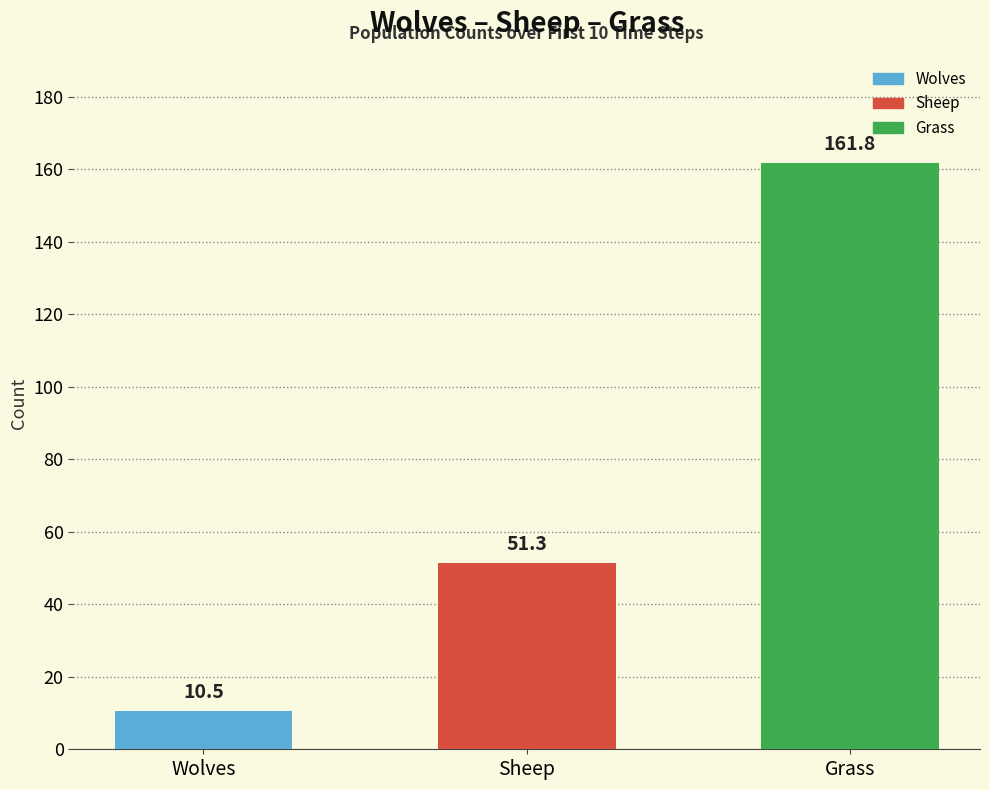

Reading left to right, what are all the values shown in this chart?

Wolves=10.5	Sheep=51.3	Grass=161.8